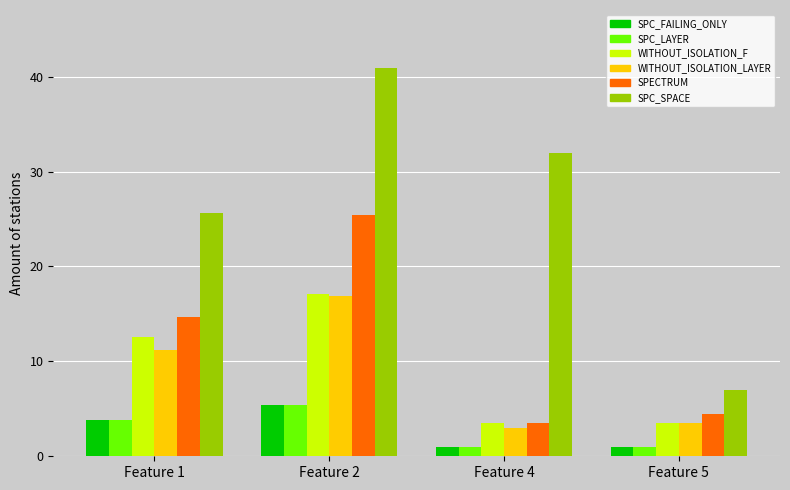

What is the approximate value of SPC_LAYER at Feature 2?

5.4